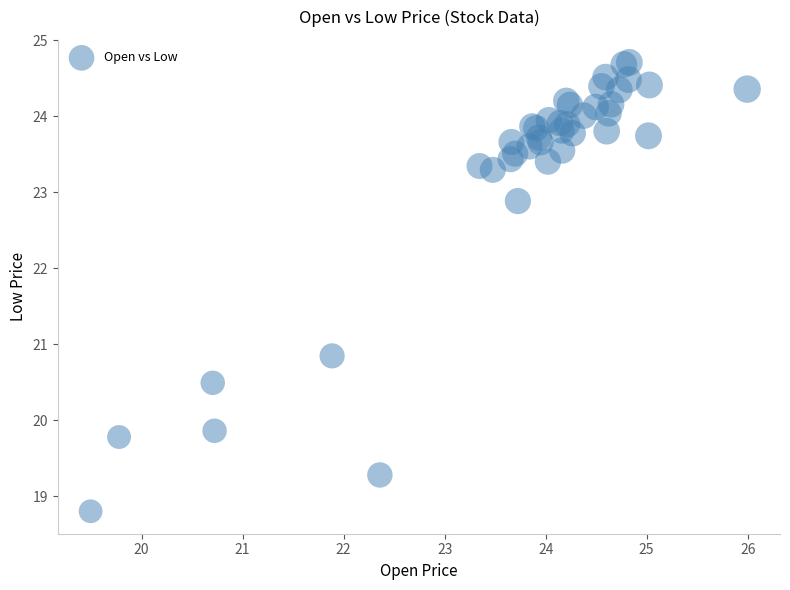

What Y value in the scatter plot is closest to 21?

20.8